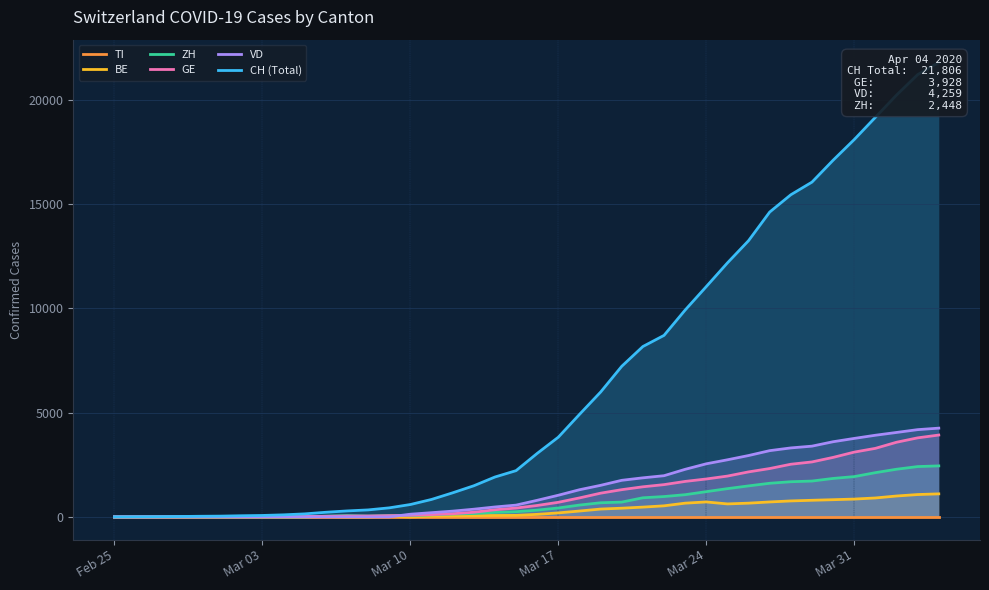

Which series has the largest range (max minus min)?

CH (Total)